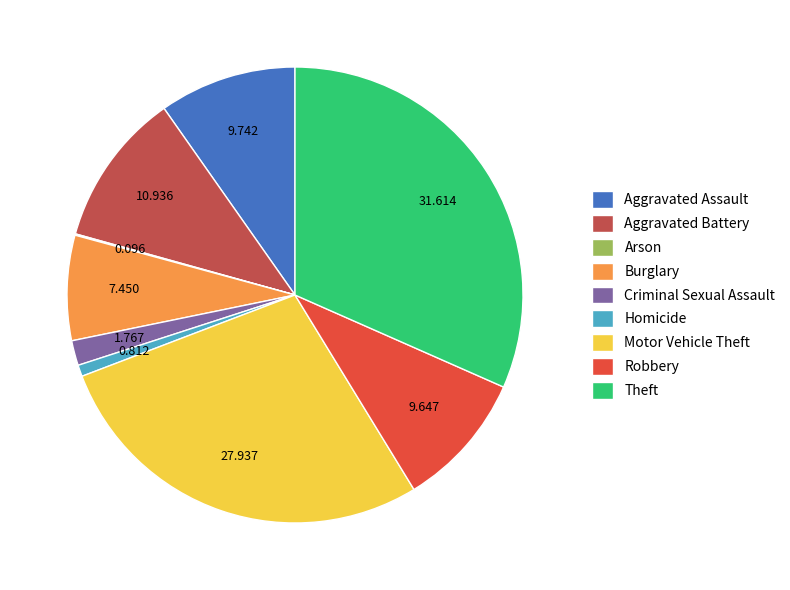

Is there any slice that represents more than half of the pie?

No